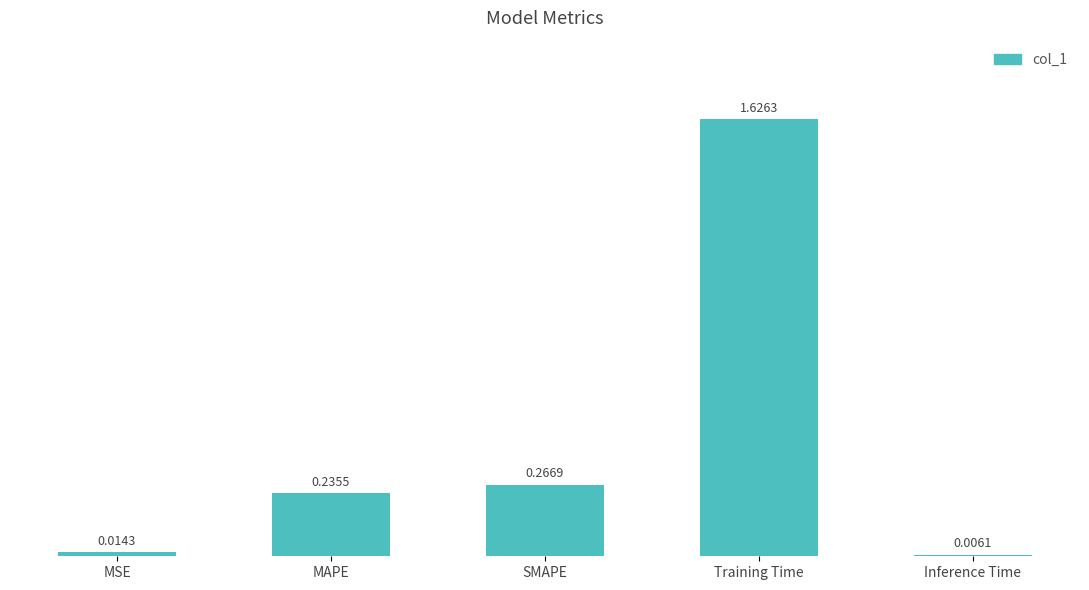

Which category has the lowest value across all series?

Inference Time